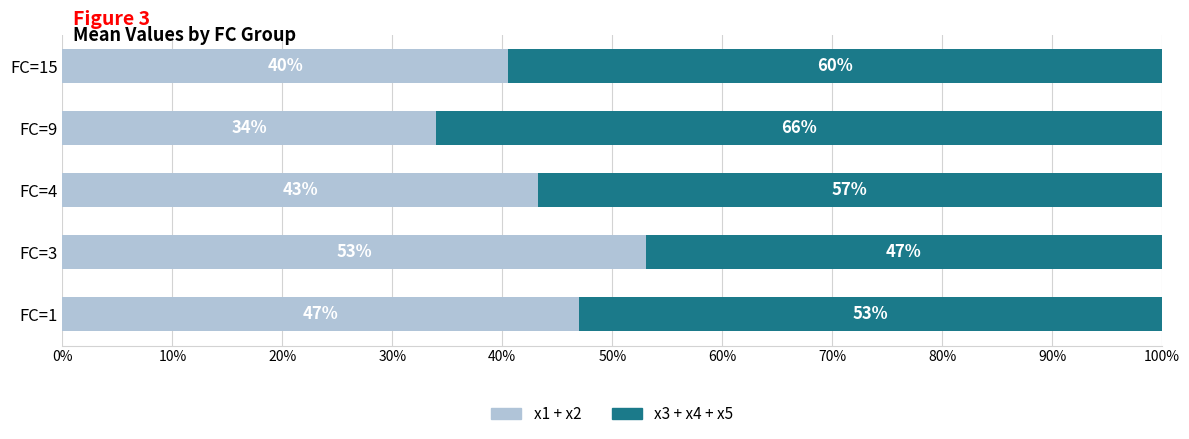

Is it true that x1 + x2 equals 34.0 at FC=9?

True